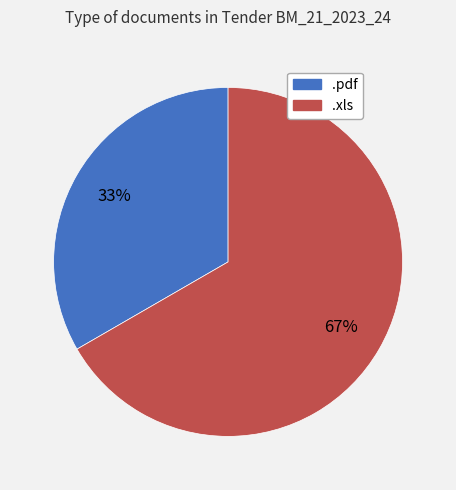

Rank the categories by value from lowest to highest.

.pdf, .xls